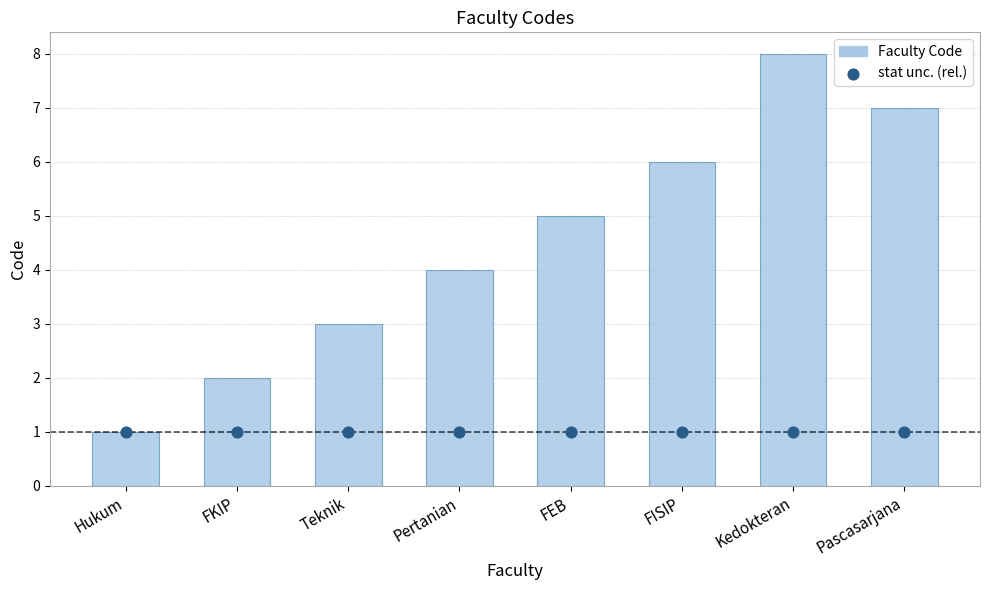

Which series reaches the minimum Y coordinate?

Faculty Code